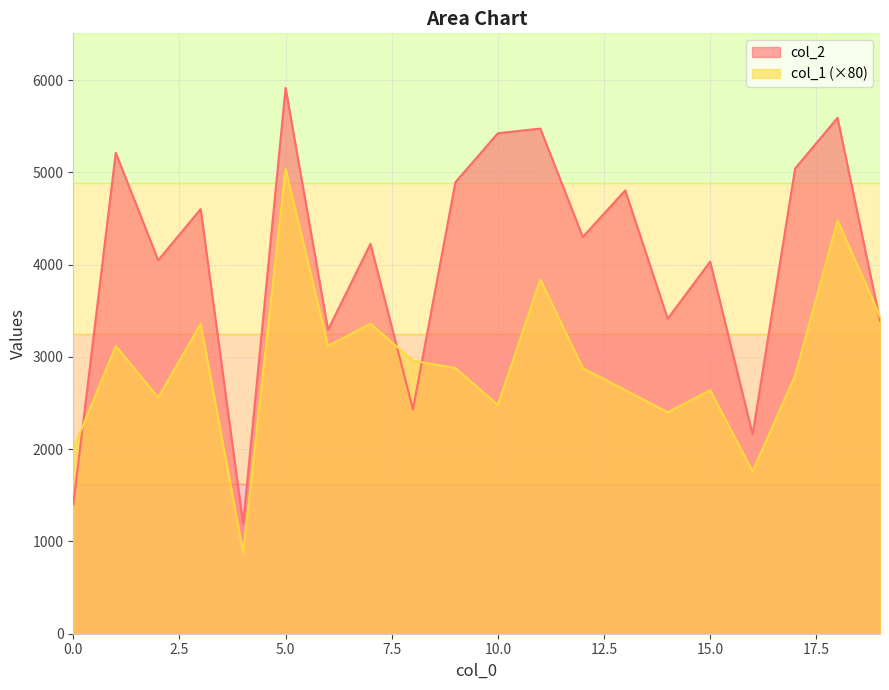

List the series in order of their overall mean, highest first.

col_2, col_1 (×80)